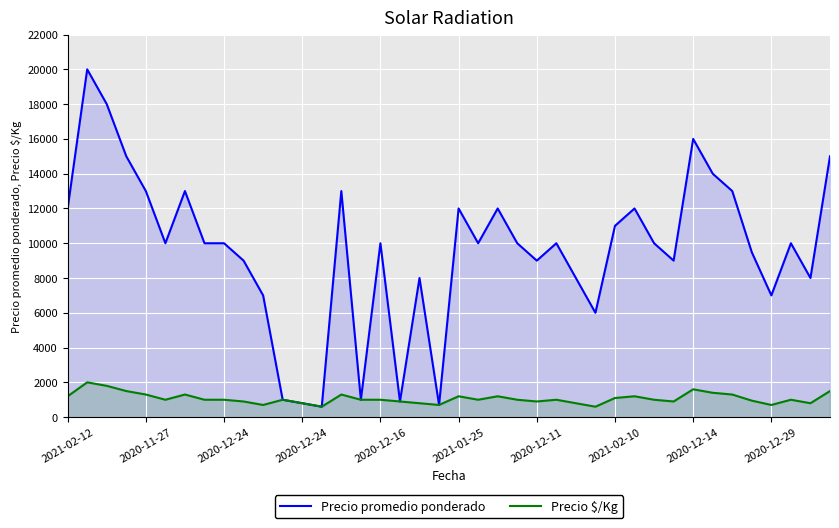

Which series has the largest total across all categories?

Precio promedio ponderado